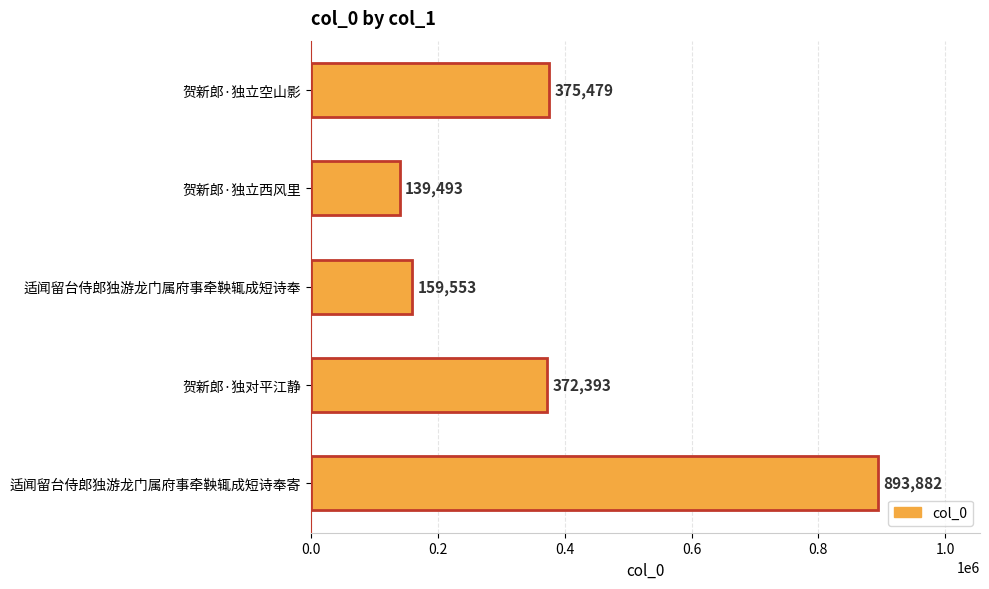

List the labels in order of value, largest first.

适闻留台侍郎独游龙门属府事牵鞅辄成短诗奉寄, 贺新郎·独立空山影, 贺新郎·独对平江静, 适闻留台侍郎独游龙门属府事牵鞅辄成短诗奉, 贺新郎·独立西风里